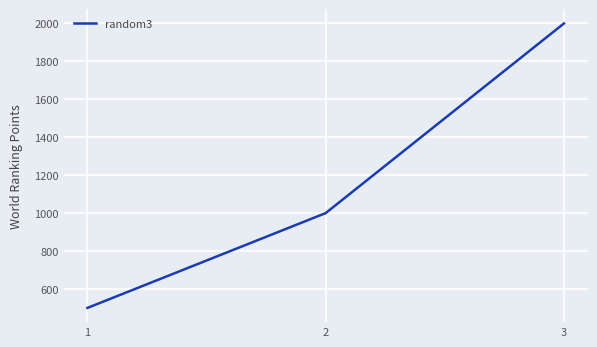

True or false: the data shows 1000 at 2.

True